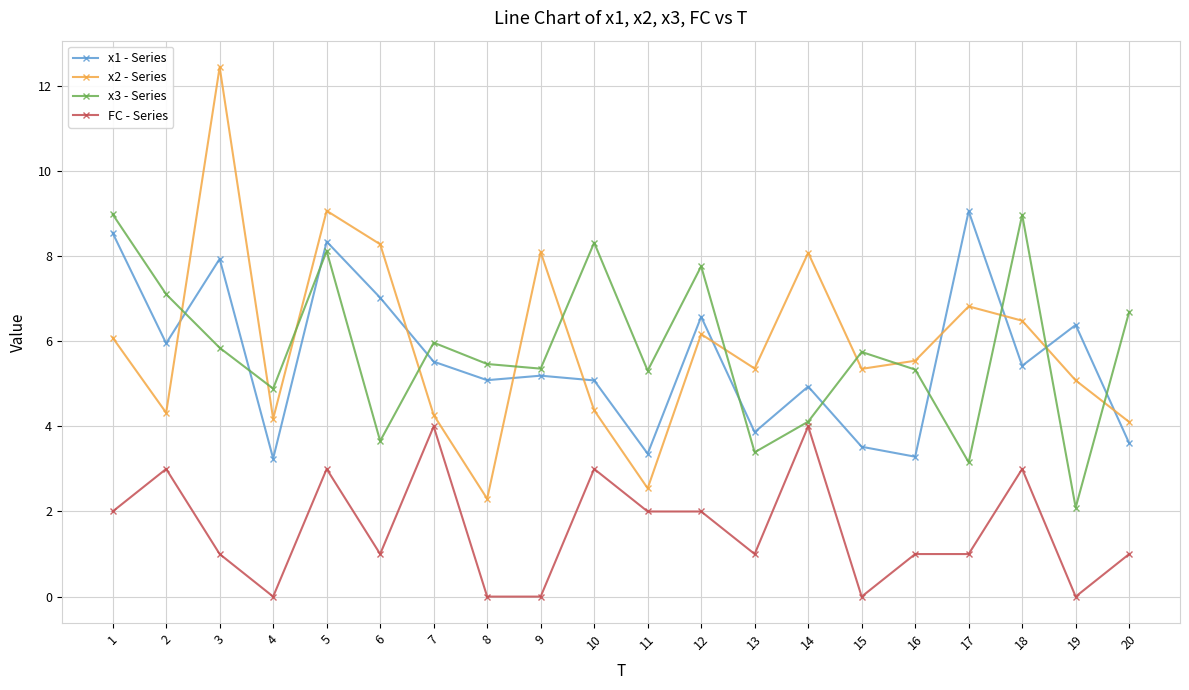

True or false: FC - Series and x2 - Series cross at least once.

False